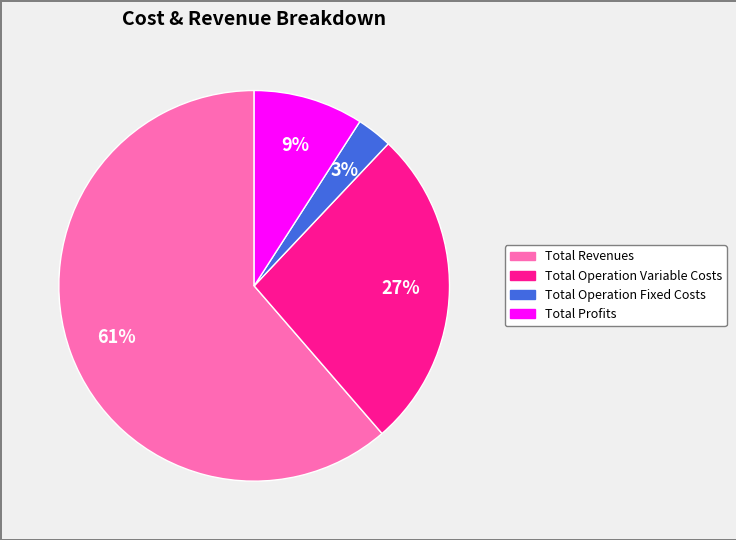

To the nearest percent, what is the average slice percentage?

25%